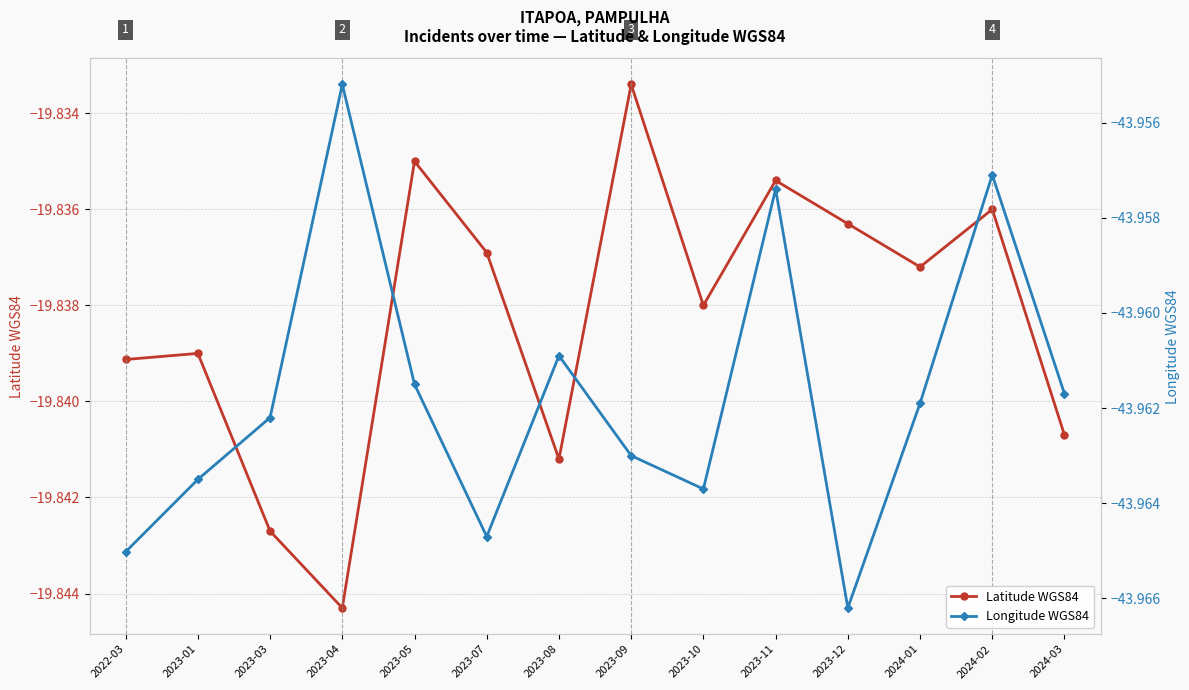

Is the value of Longitude WGS84 at 2024-01 greater than the value of Latitude WGS84 at 2023-03?

No